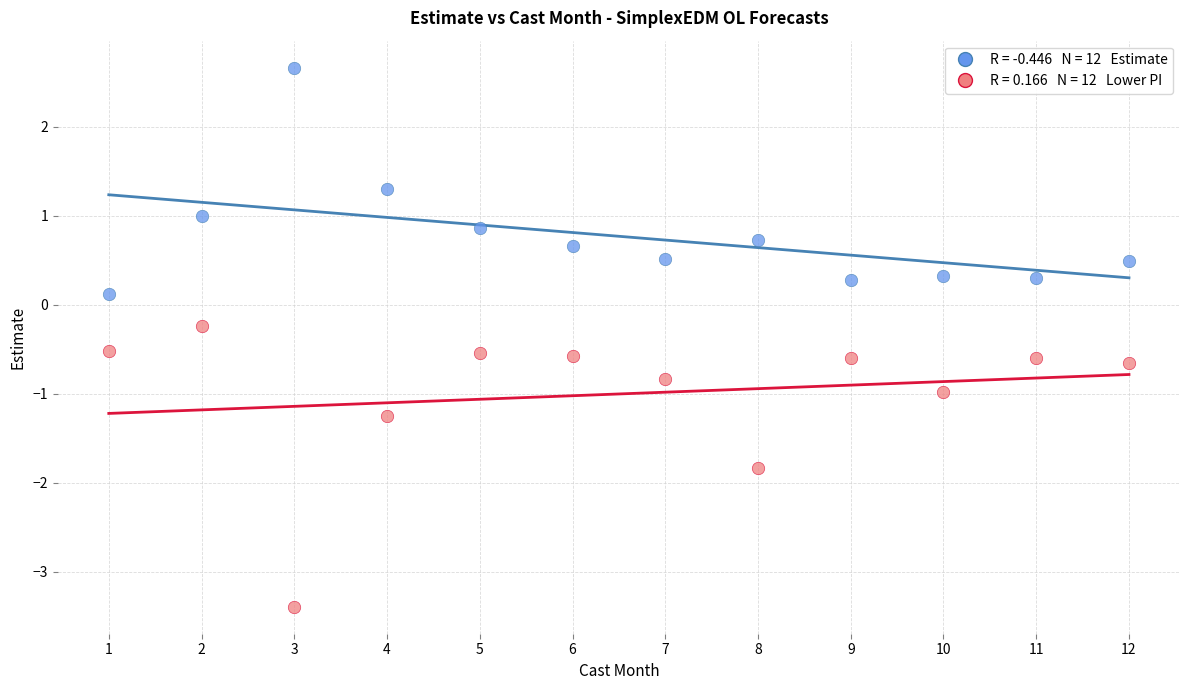

Across all data points, what is the range of Y values (max minus min)?

6.1